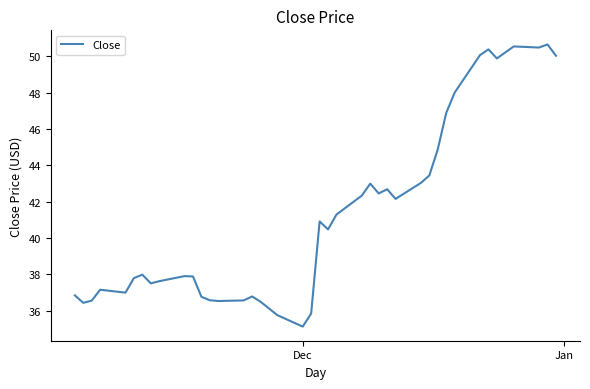

What is the smallest value displayed?

35.1